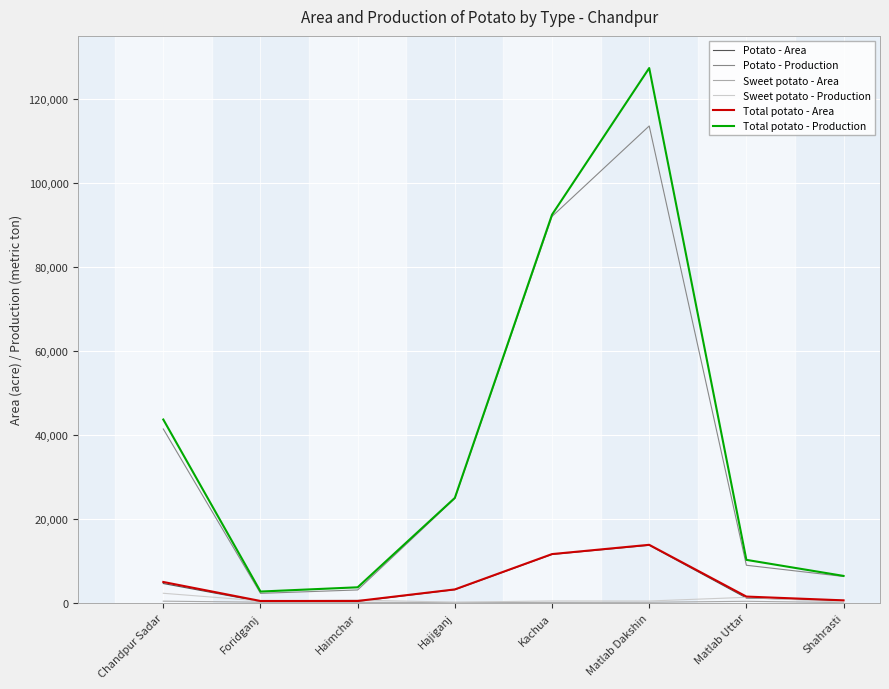

How many lines are shown in the chart?

6